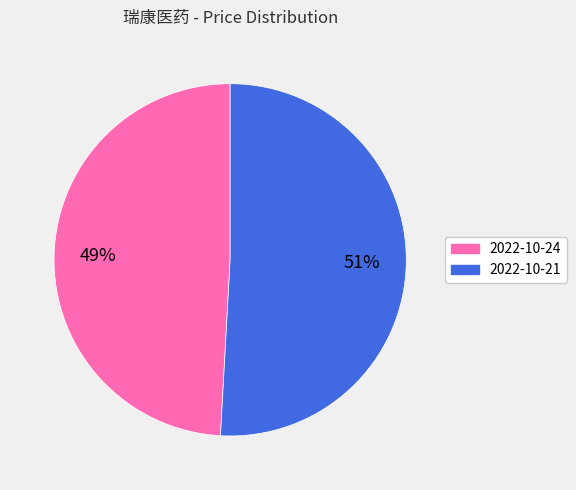

How many segments does this pie chart have?

2